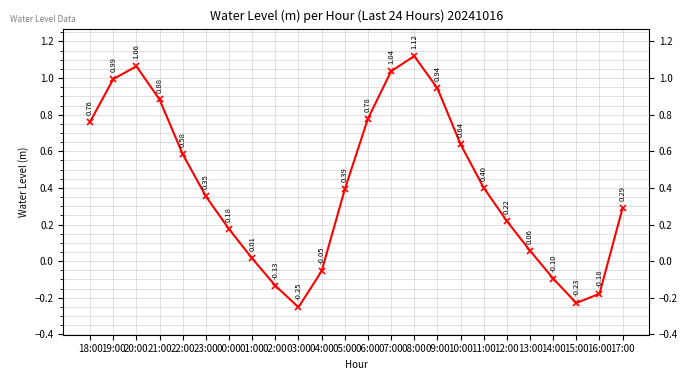

What is the difference between the values at 09:00 and 11:00?

0.5